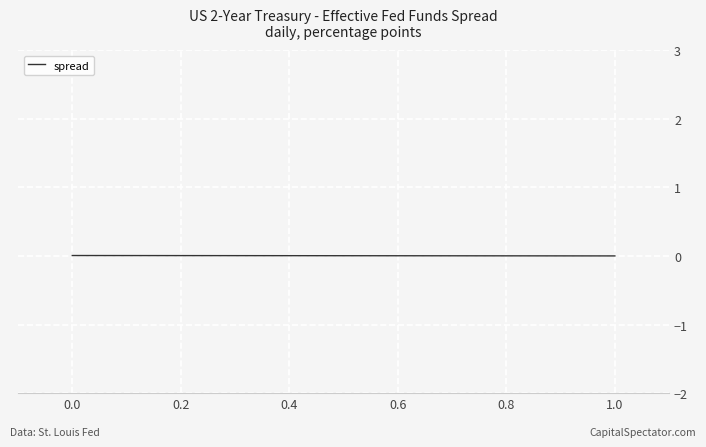

How many lines are shown in the chart?

1